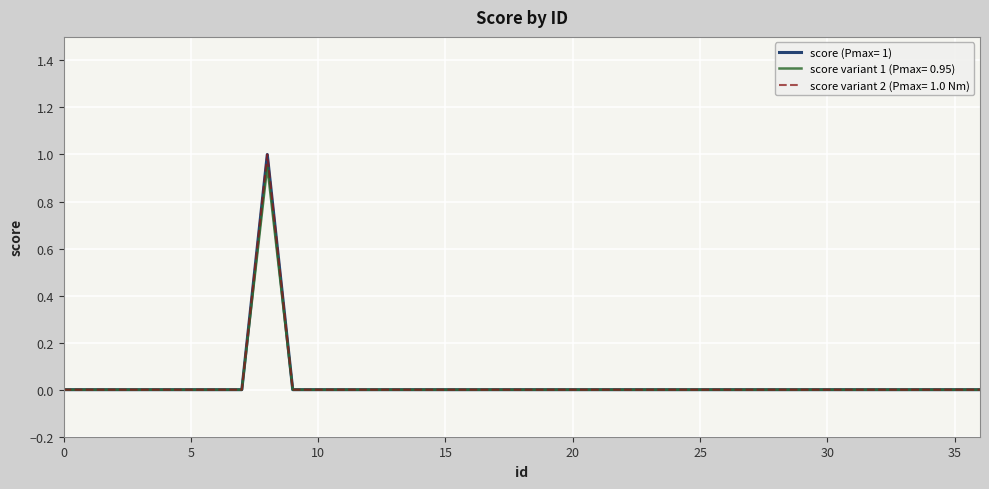

Does the chart display data point markers on the line(s)?

No